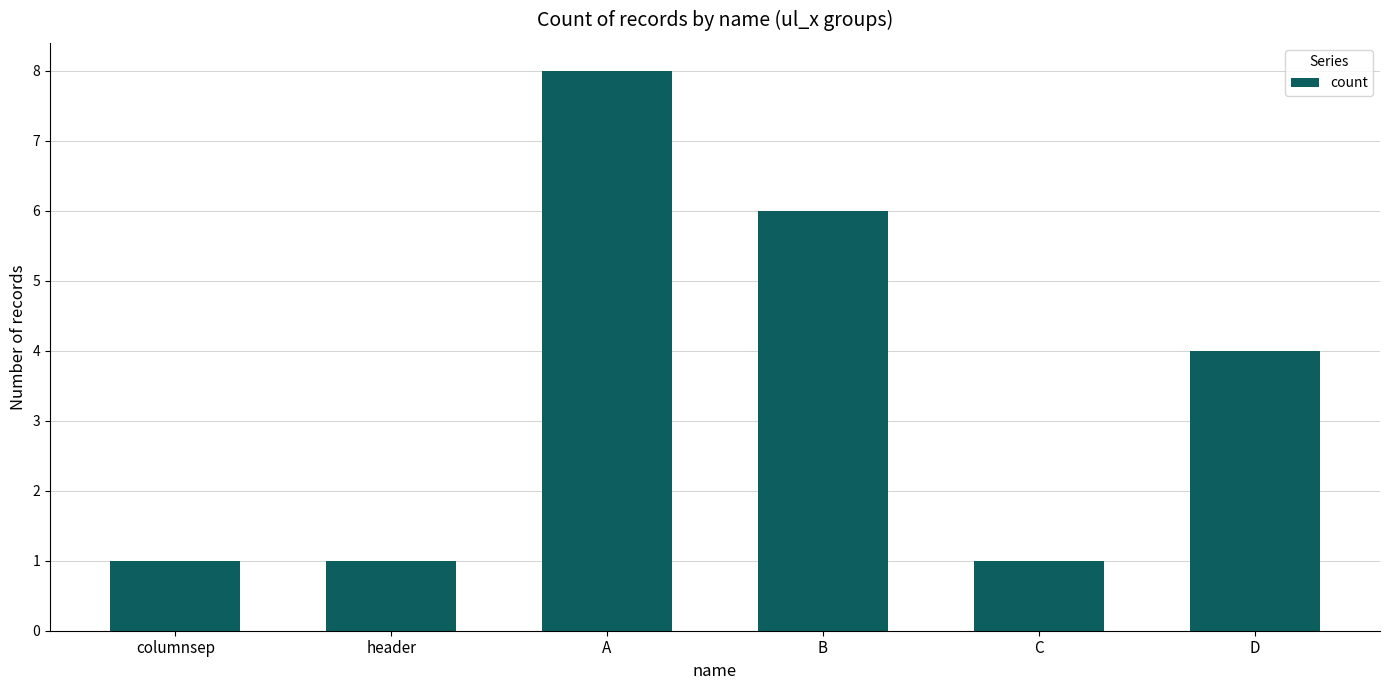

Reading left to right, transcribe all the data shown in this chart.

1	1	8	6	1	4